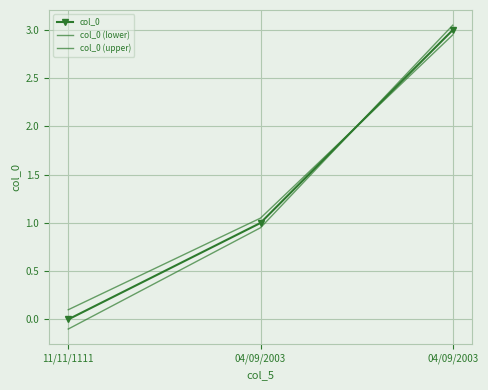

Is this an area chart (filled region under the line)?

No